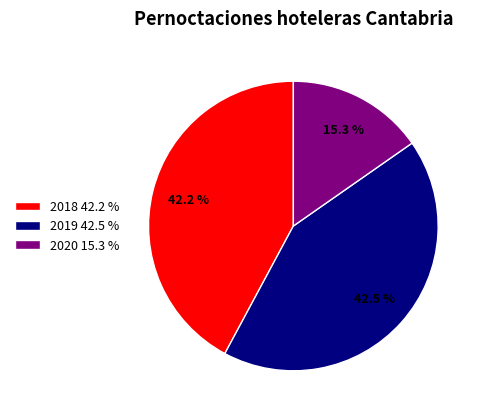

Approximately how many times larger is the value at 2019 42.5 % compared to 2020 15.3 %?

2.8